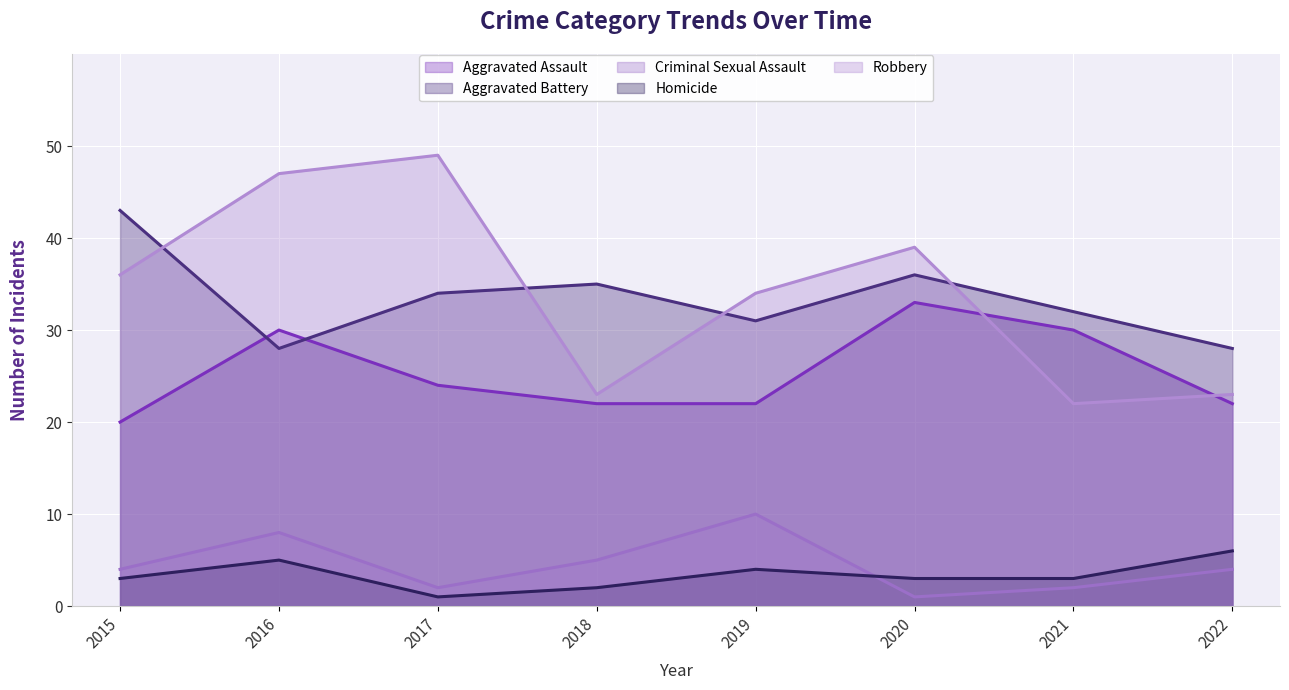

What are all the series names shown in the legend?

Aggravated Assault, Aggravated Battery, Criminal Sexual Assault, Homicide, Robbery